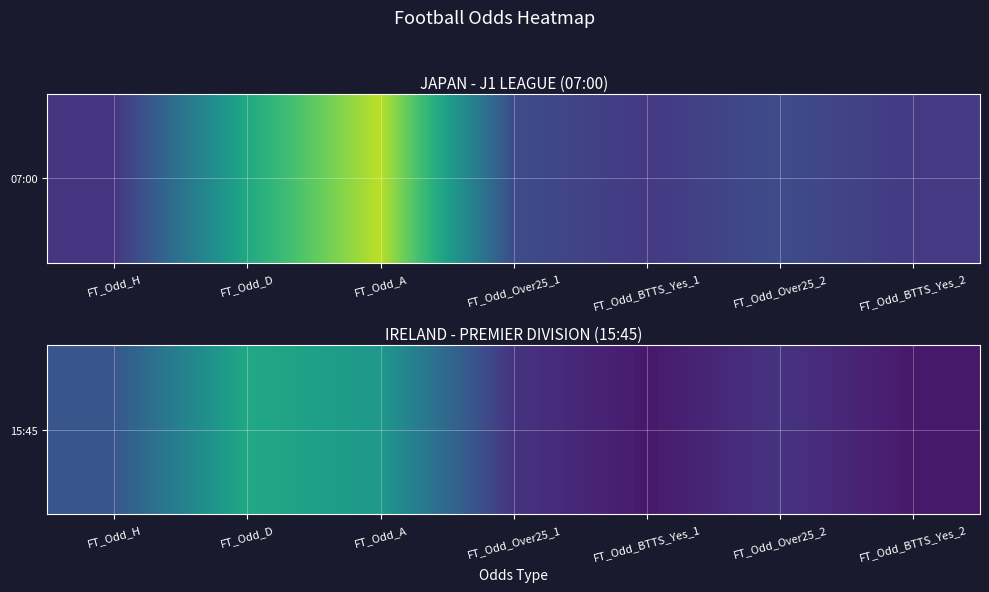

What is the difference between the second highest and minimum values?

1.4